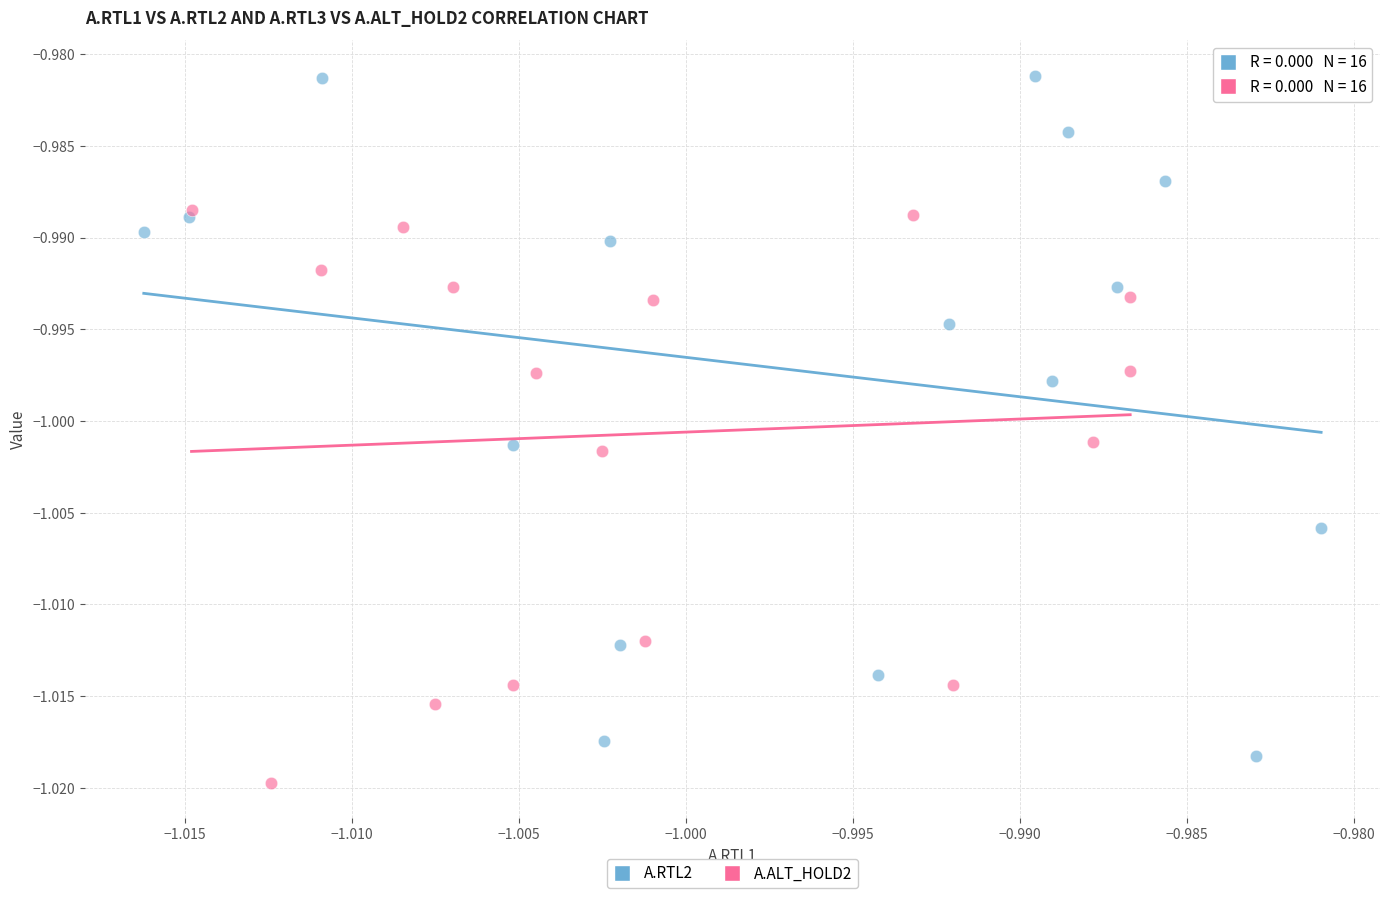

Which series contains the lowest Y value?

A.ALT_HOLD2